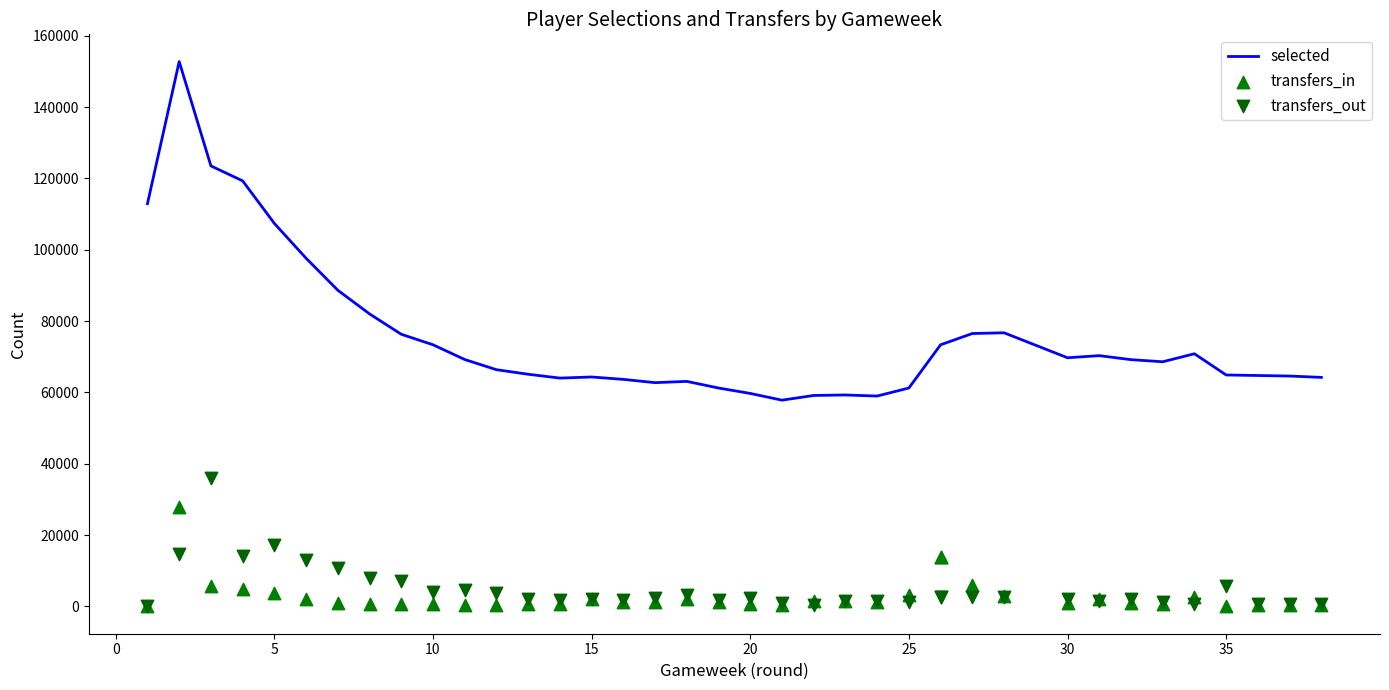

Which series contains the highest Y value?

selected